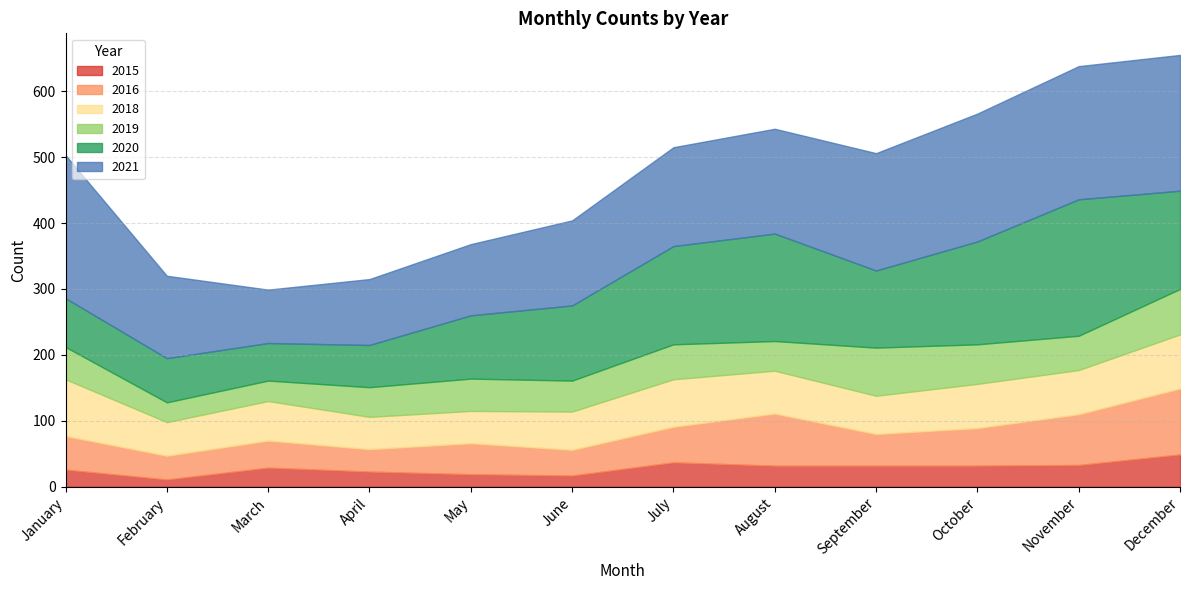

How many lines are shown in the chart?

6